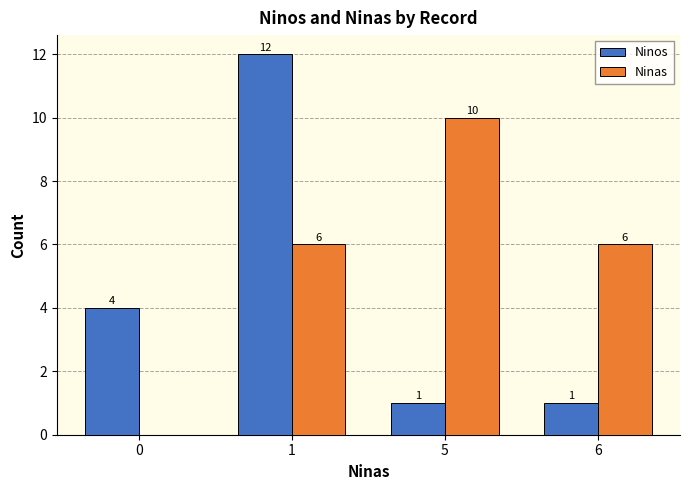

What is the total value across all series at 6?

7